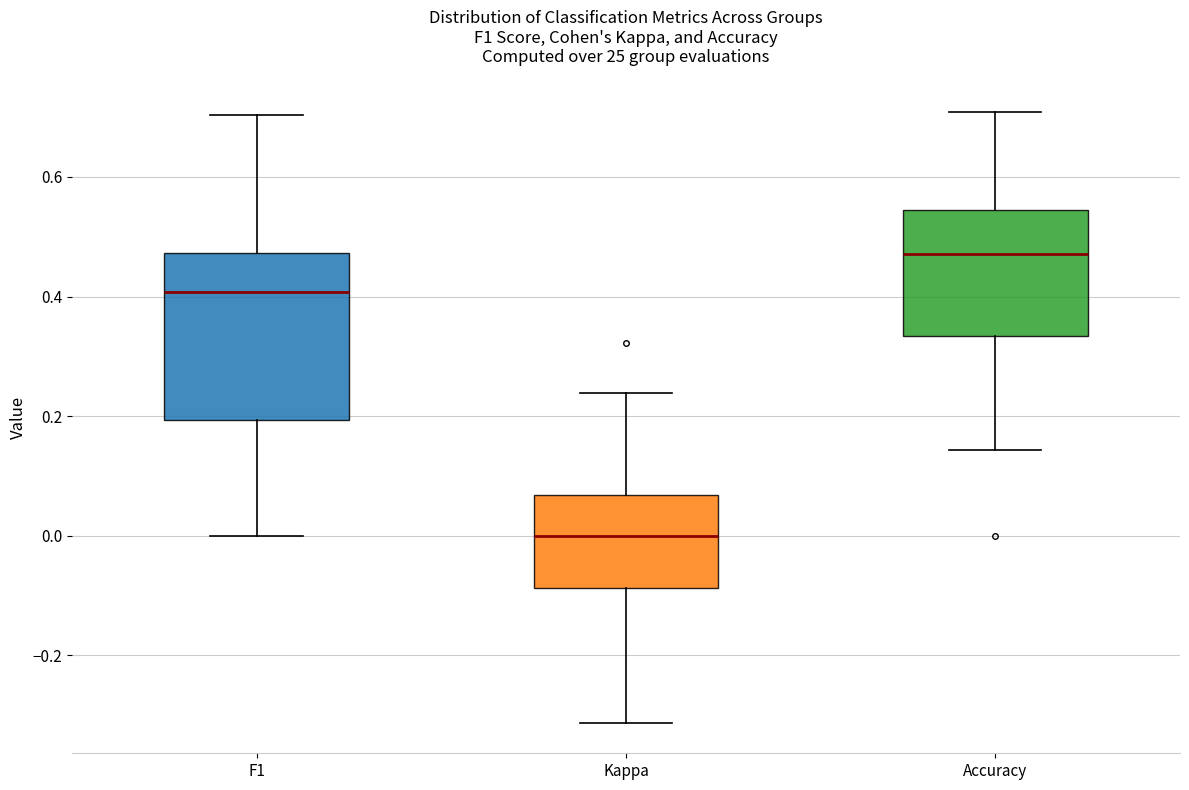

Which box is the tallest, from its lower edge to its upper edge?

F1